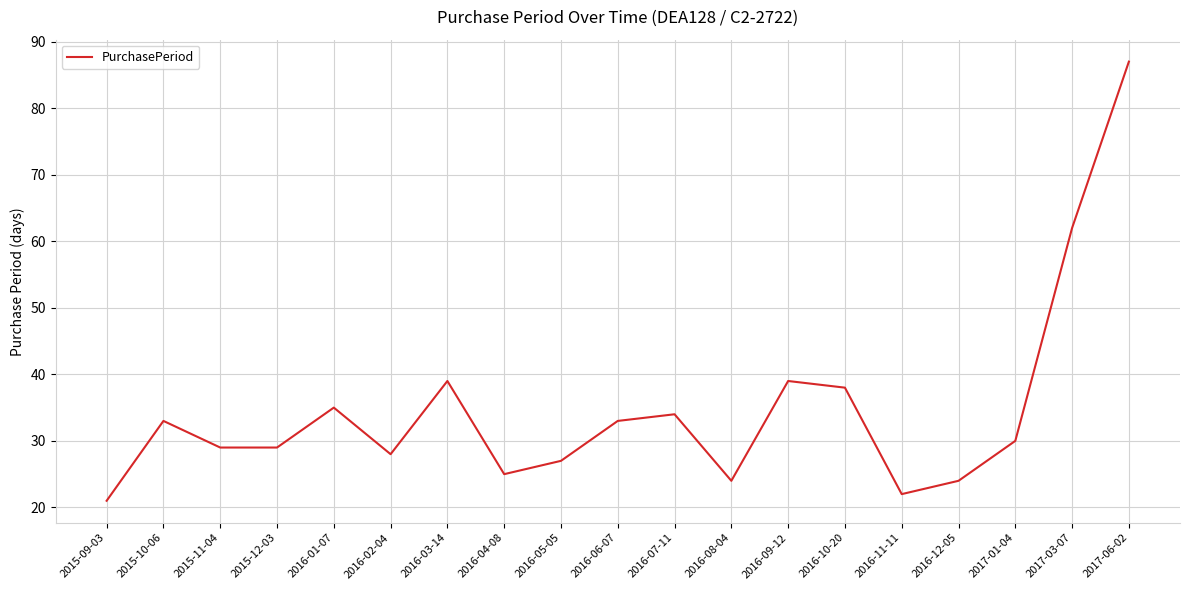

How many values are below 30?

9